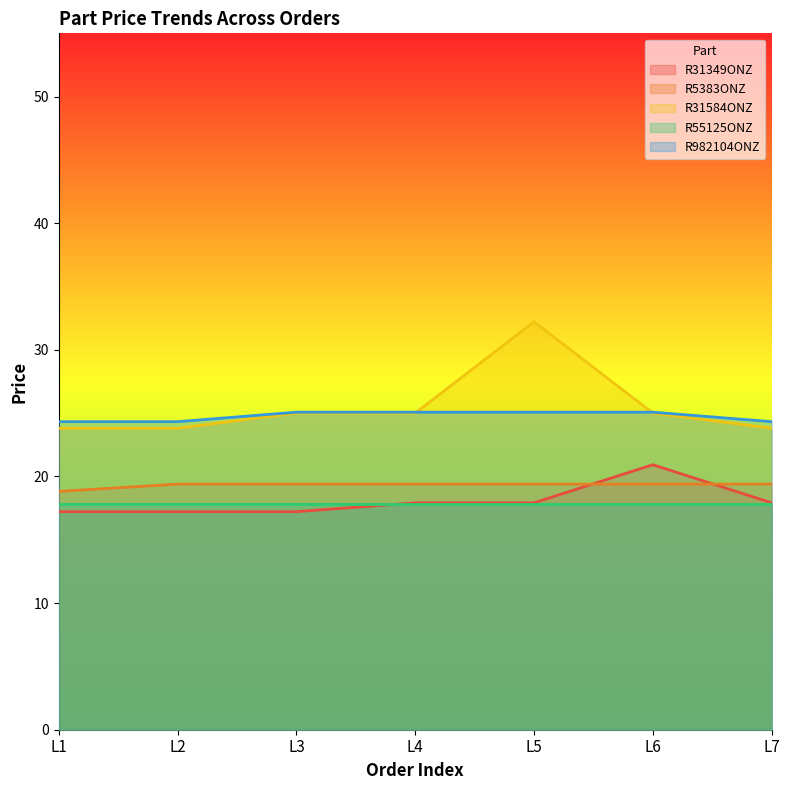

The R31584ONZ series shows 23.8 at L2. True or false?

True